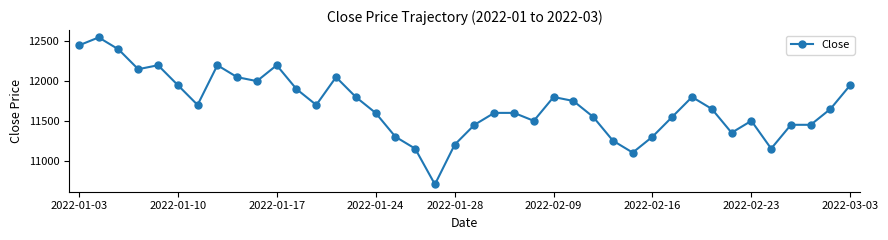

What is the difference between the maximum and minimum values?

1850